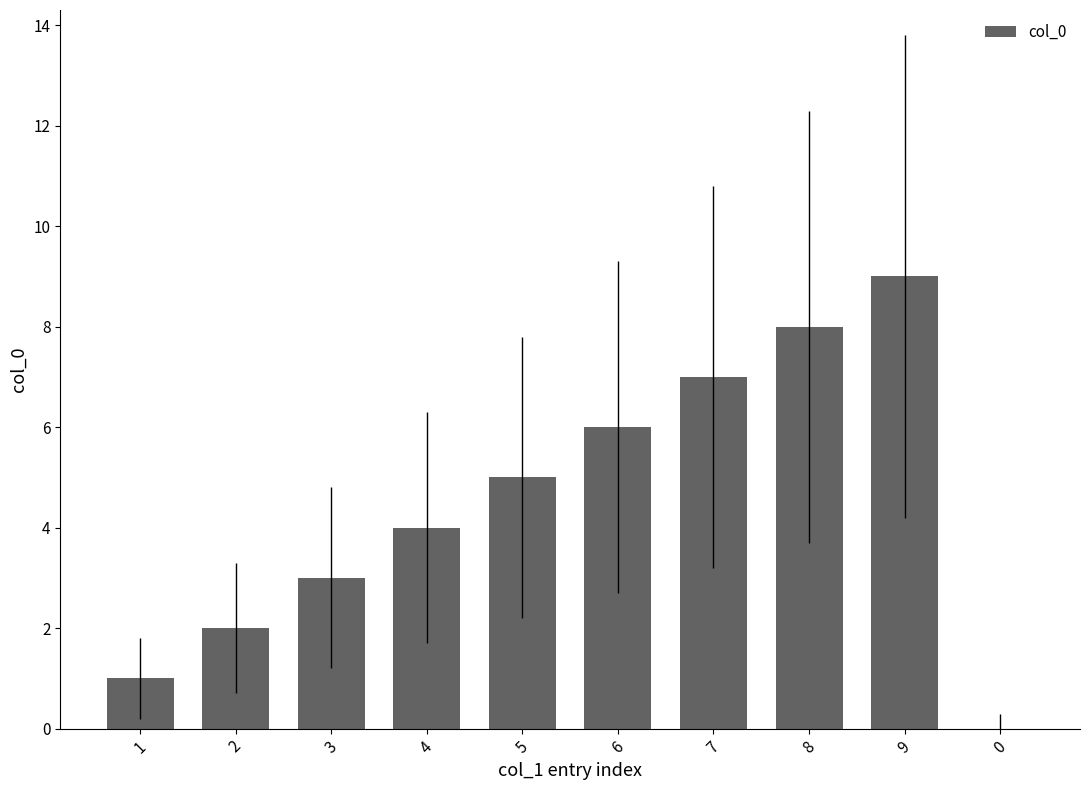

The value at 7 is 12. True or false?

False